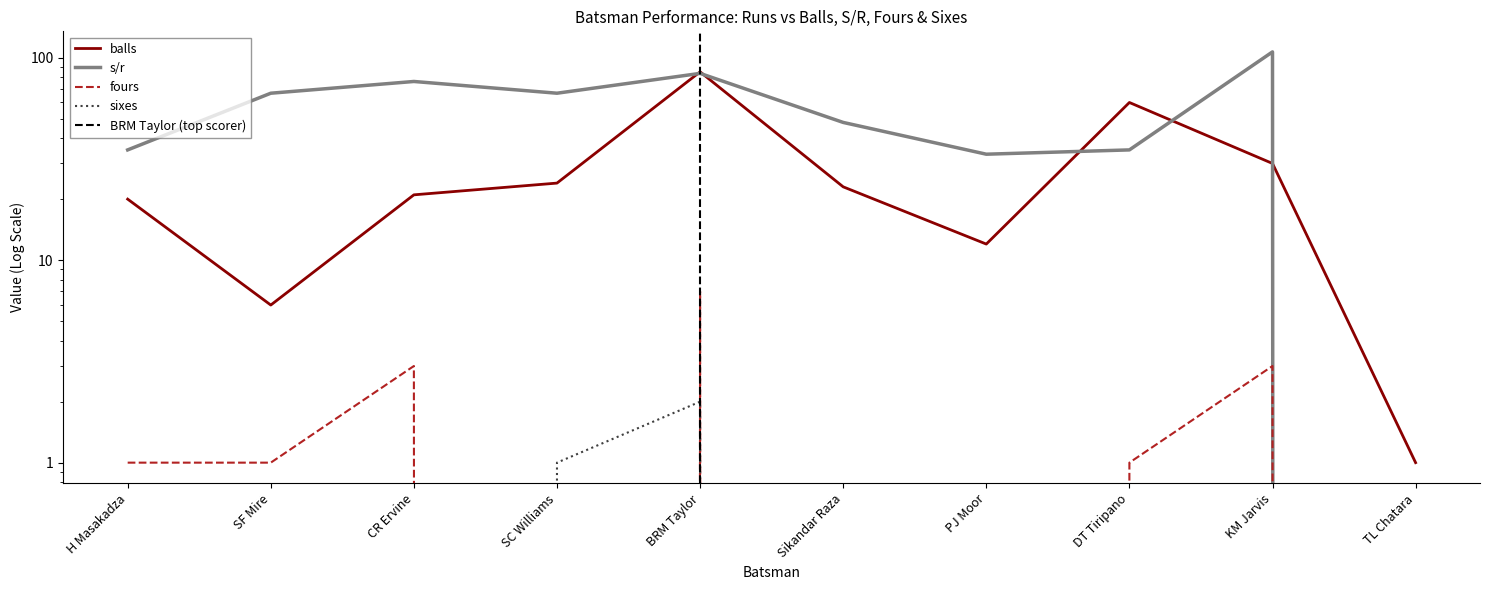

At which category does the chart reach its minimum across all series?

TL Chatara